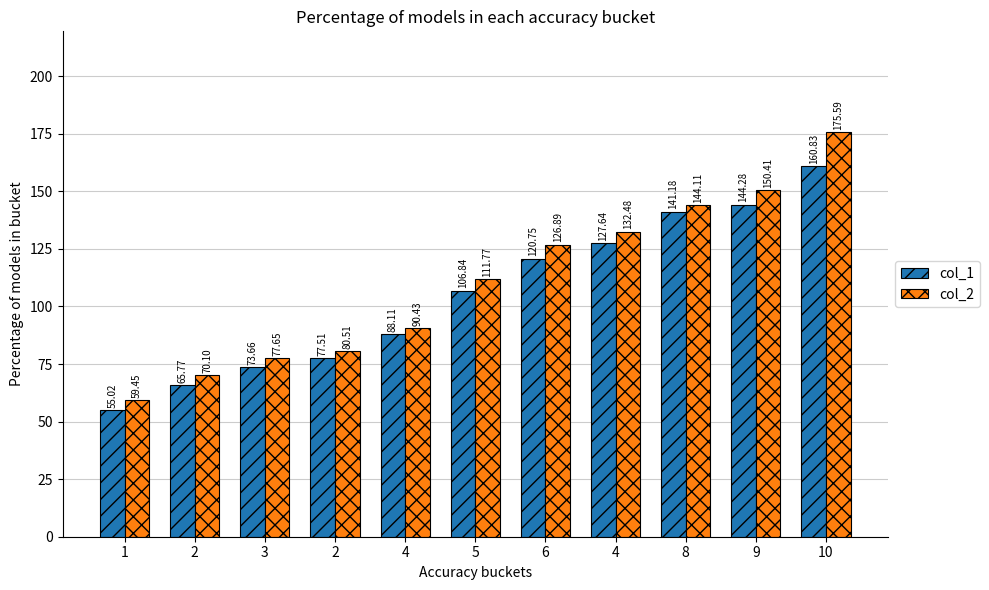

Rank the series by their average value, from lowest to highest.

col_1, col_2